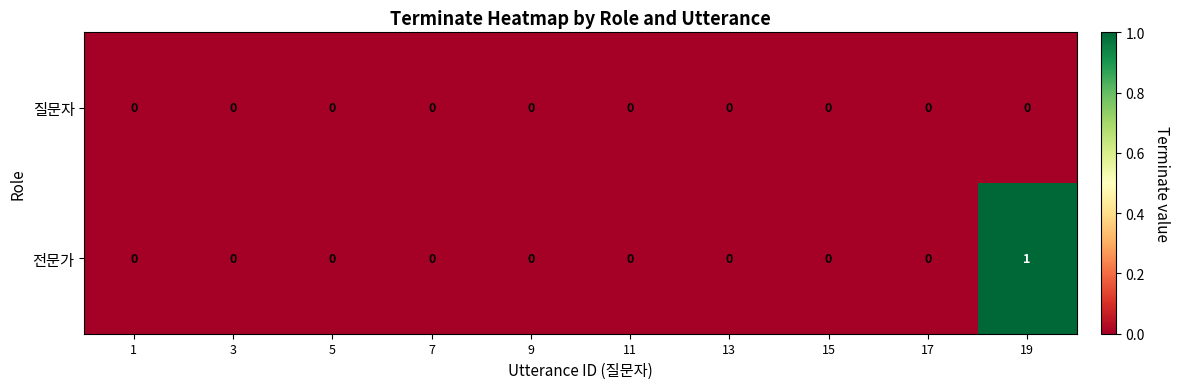

What is the maximum value shown in the chart?

1